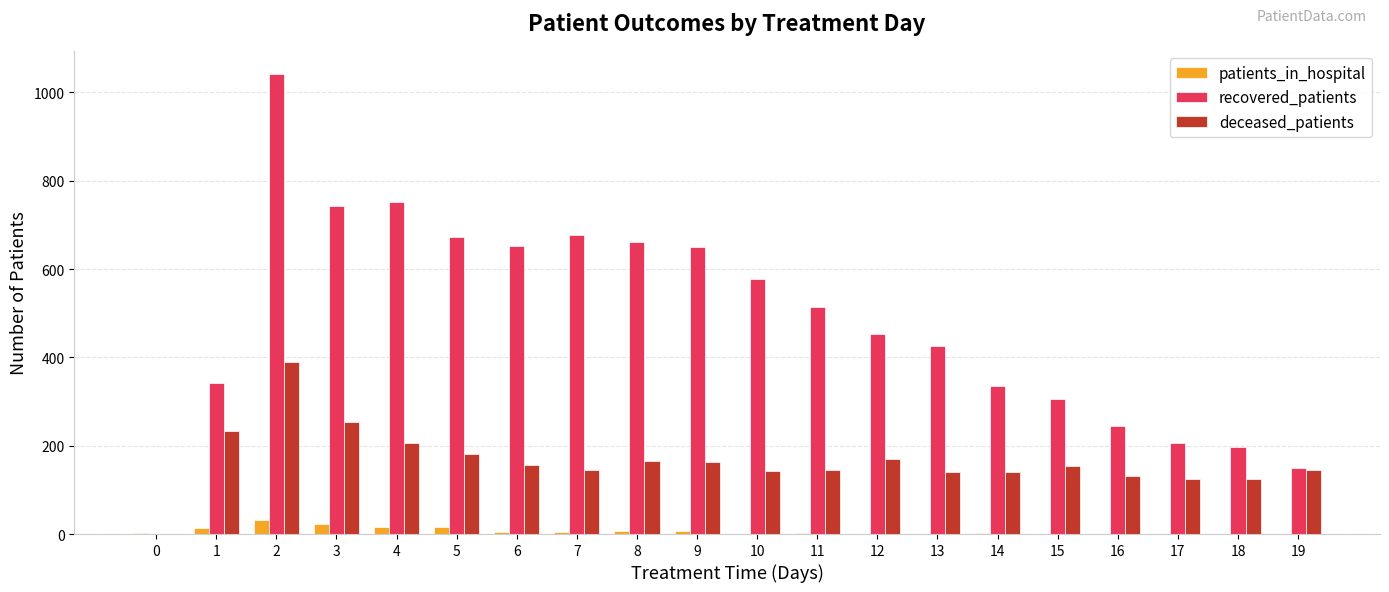

Is it true that deceased_patients equals 124 at 18?

True